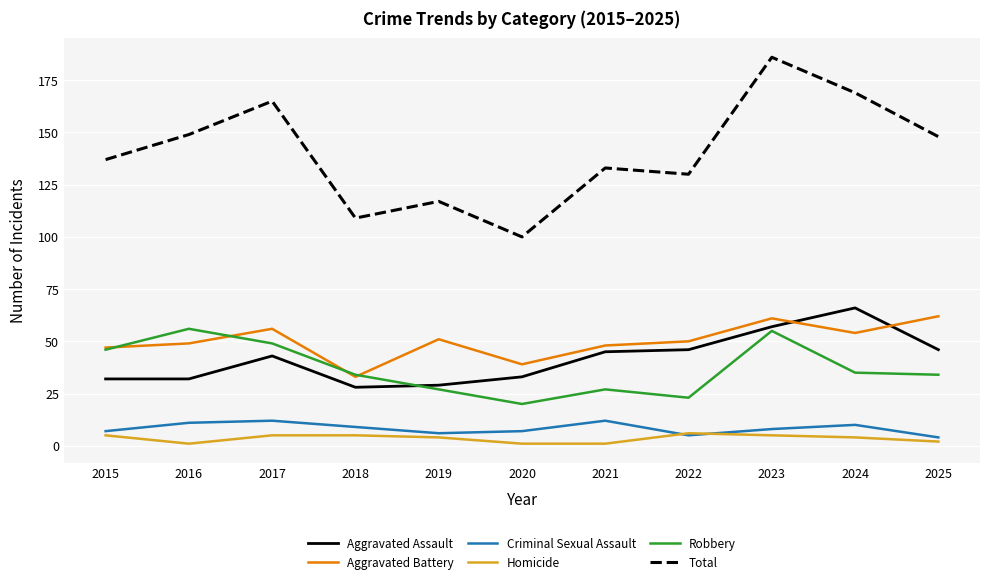

After their last crossing, which series has the higher values: Aggravated Assault or Aggravated Battery?

Aggravated Battery